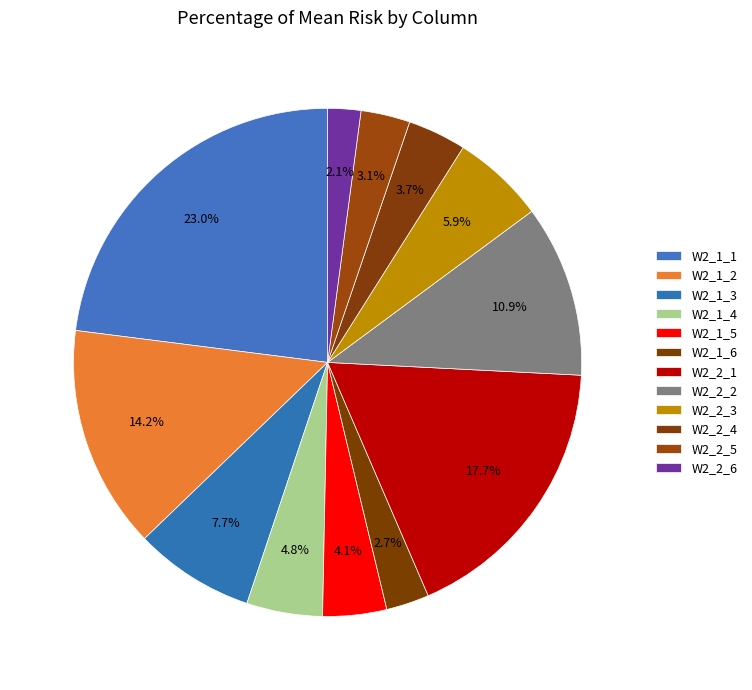

Count the number of slices in the pie.

12